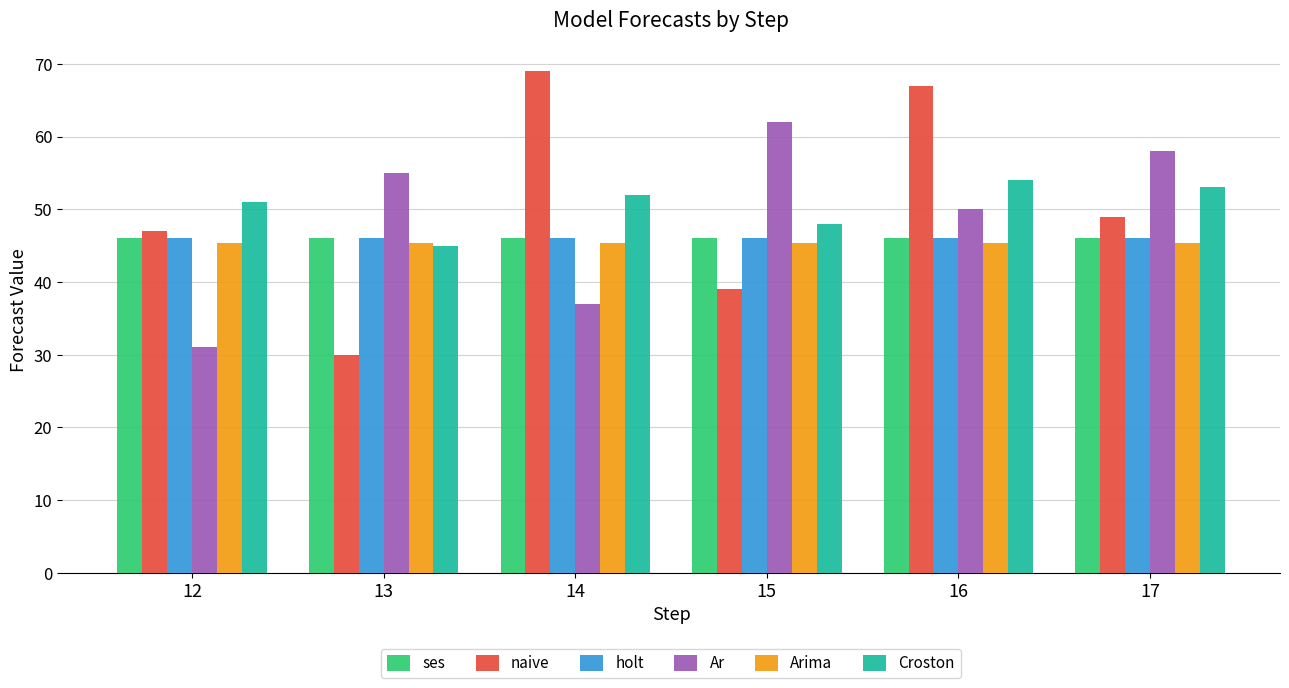

What is the value of the Croston bar at the 1st from the left?

51.0